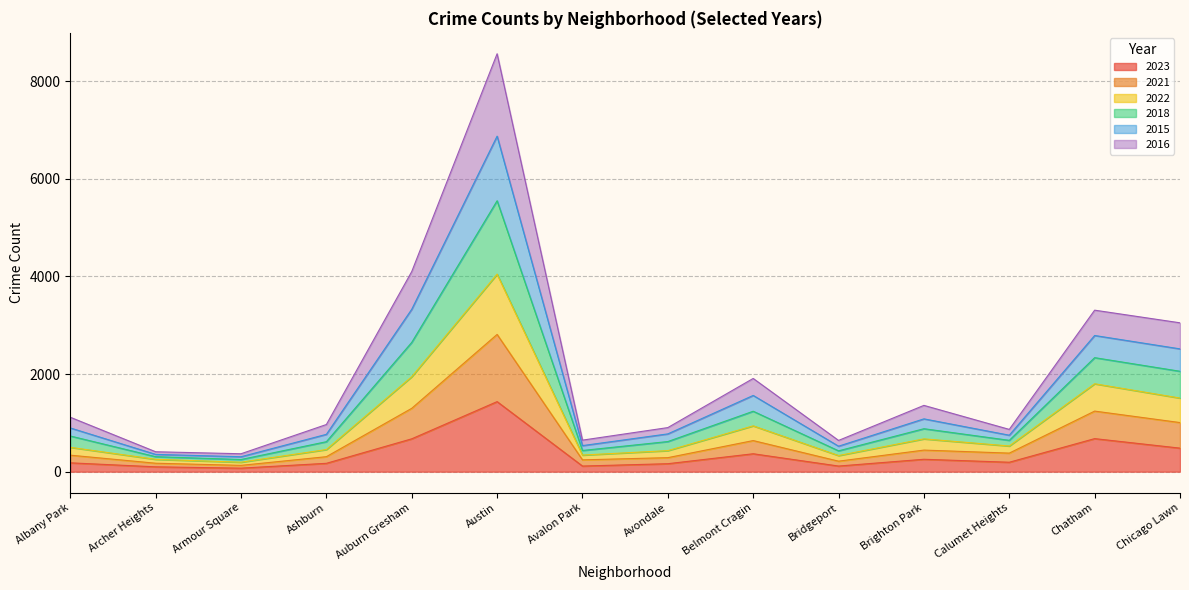

True or false: 2023 and 2016 intersect in this chart.

False